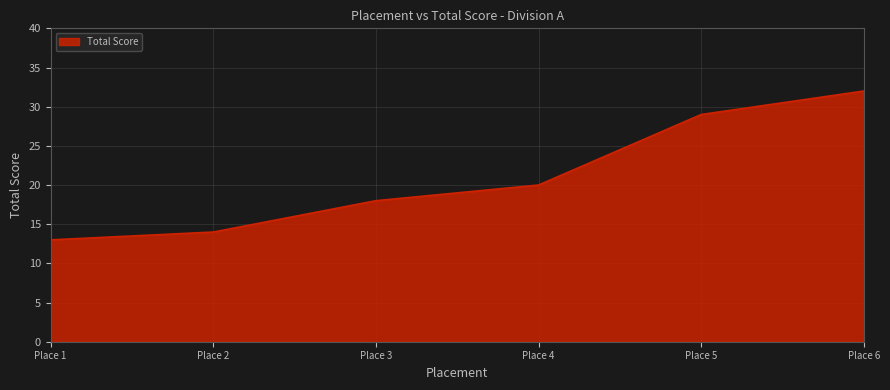

True or false: there are more than 0 points higher than both neighbors.

False